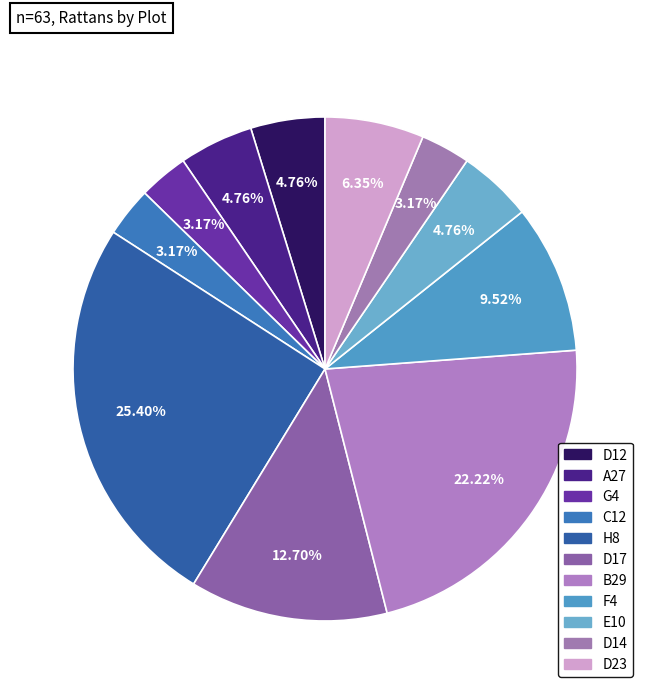

What portion of the pie excludes B29?

77.8%